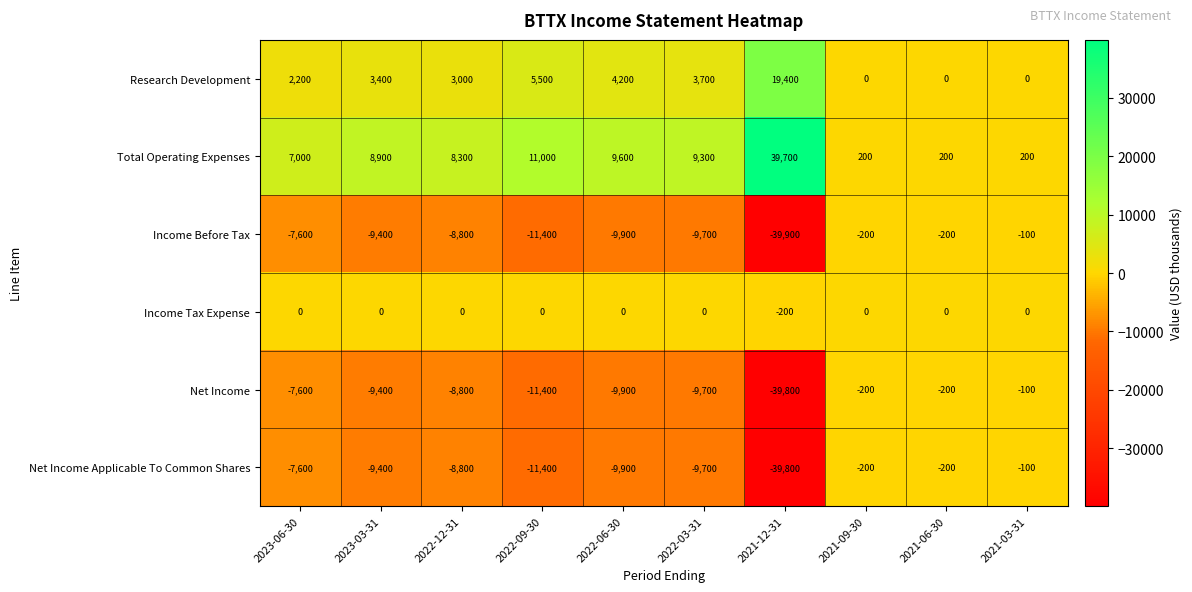

What is the difference between the Net Income Applicable To Common Shares values at 2023-03-31 and 2021-12-31?

30400